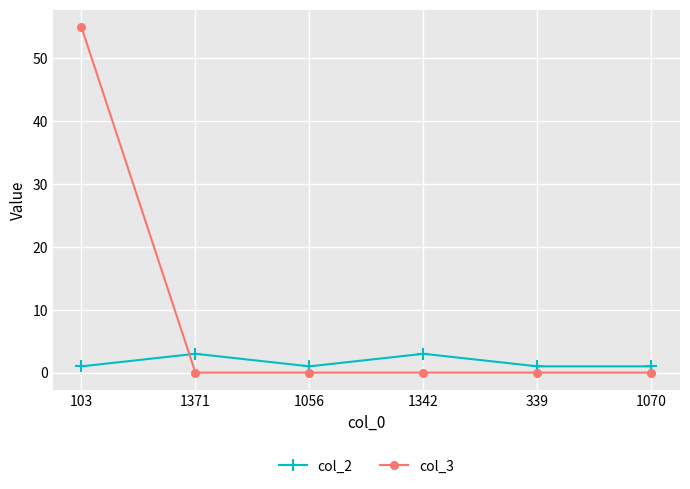

At which category does the chart reach its peak across all series?

103